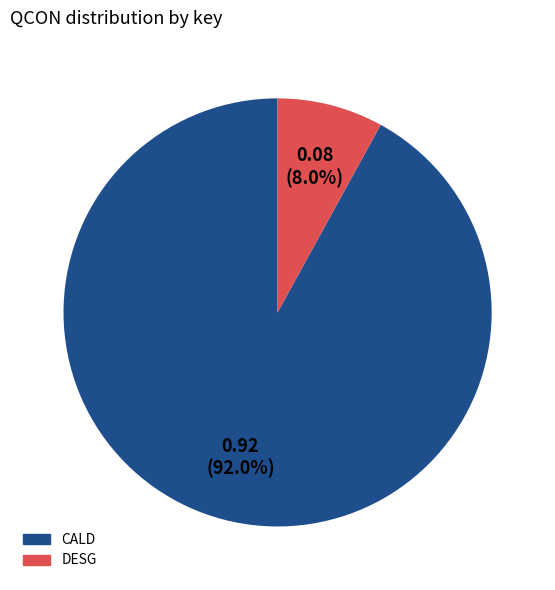

Is there any slice that represents more than half of the pie?

Yes